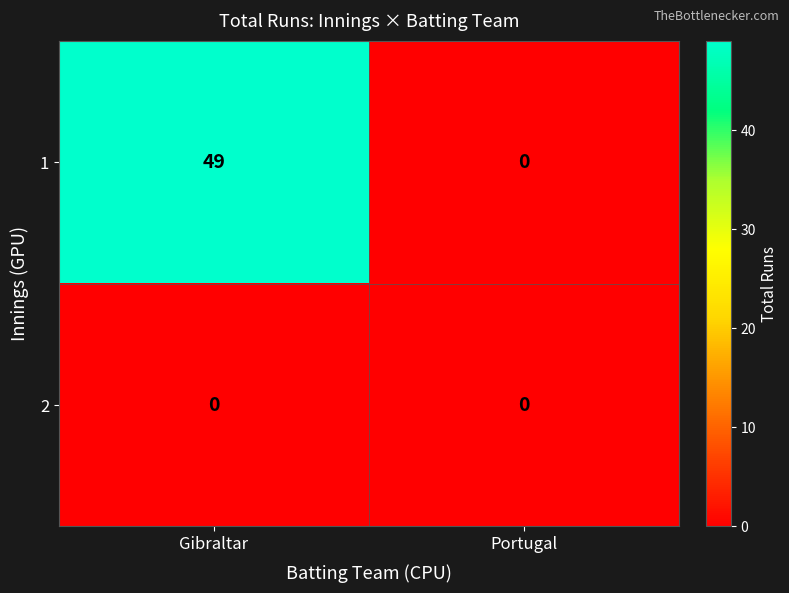

What is the spread (max minus min) of values at Gibraltar?

49